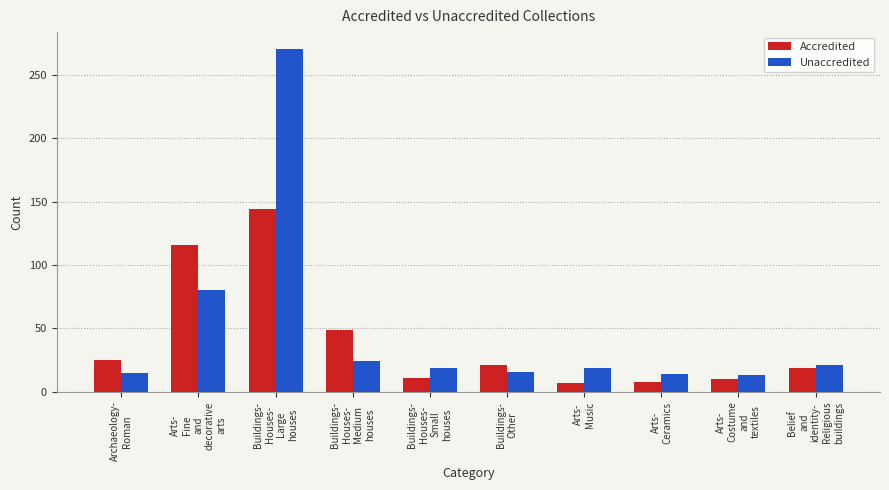

What are all the series names shown in the legend?

Accredited, Unaccredited